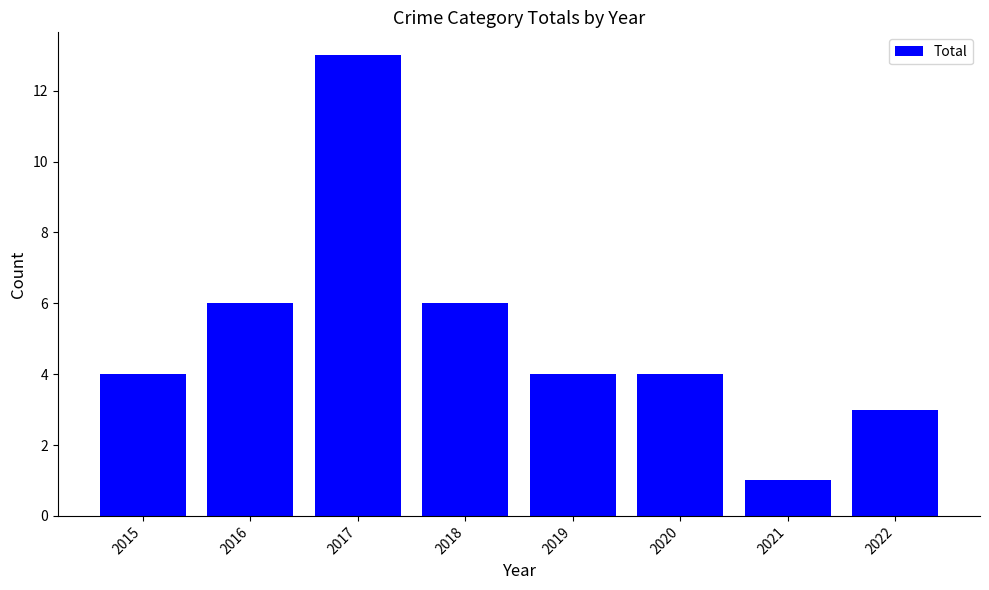

At which category does the chart reach its minimum across all series?

2021